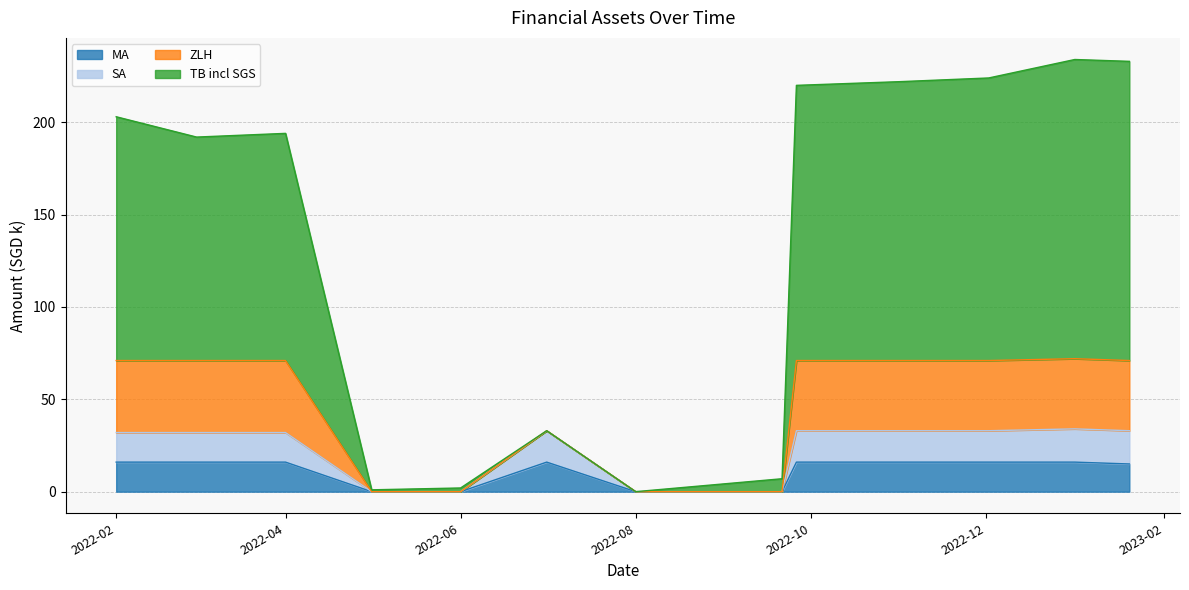

What is the sum of the MA values at 2022-11-01 and 2022-05-01?

16